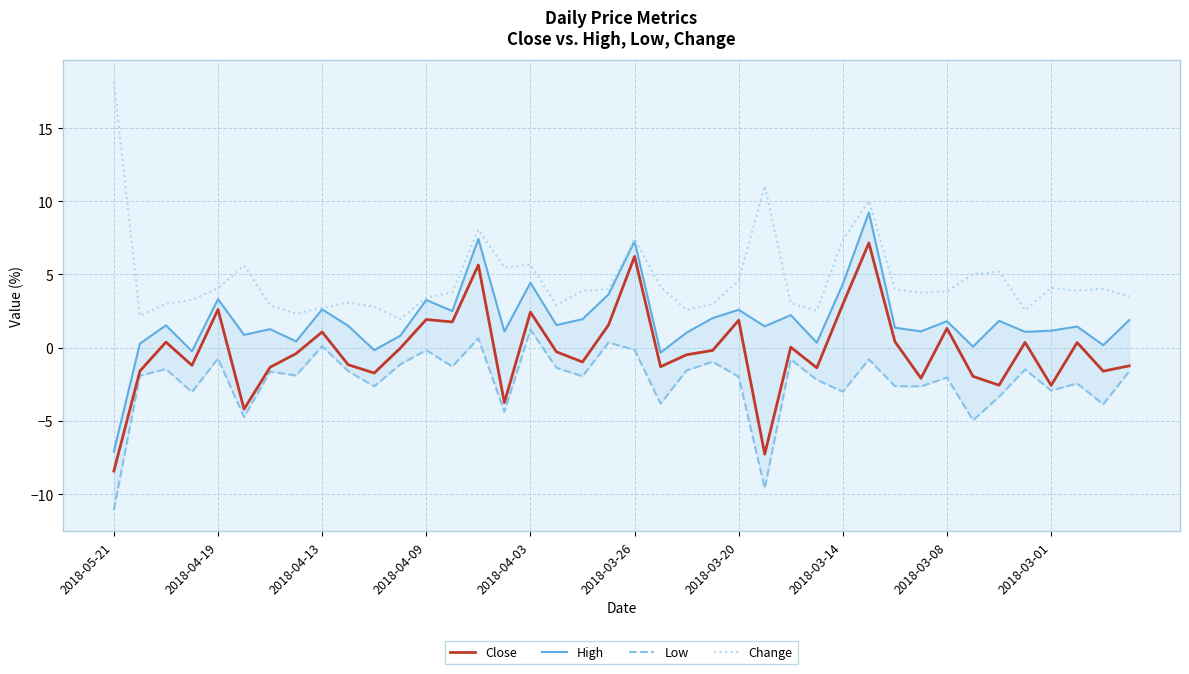

What is the total value across all series at 38?

-1.3